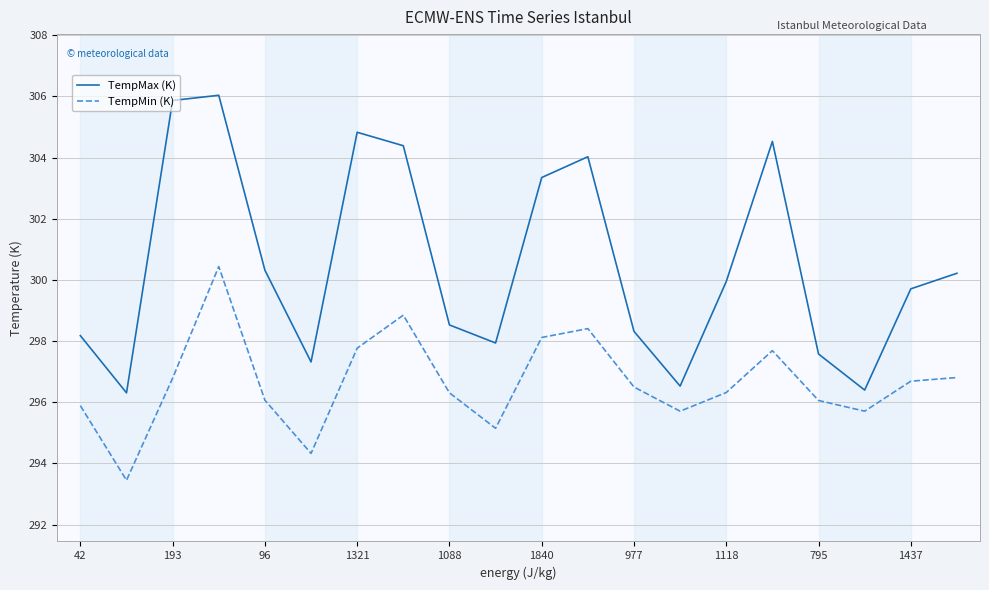

List the series in order of their peak value, lowest first.

TempMin (K), TempMax (K)